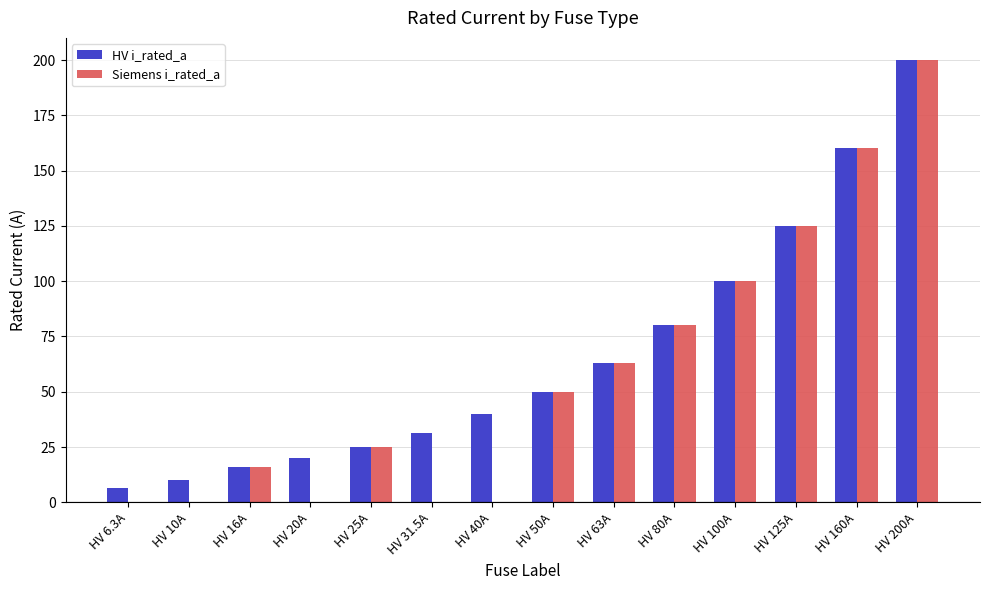

Which category has the highest value in the Siemens i_rated_a series?

HV 200A